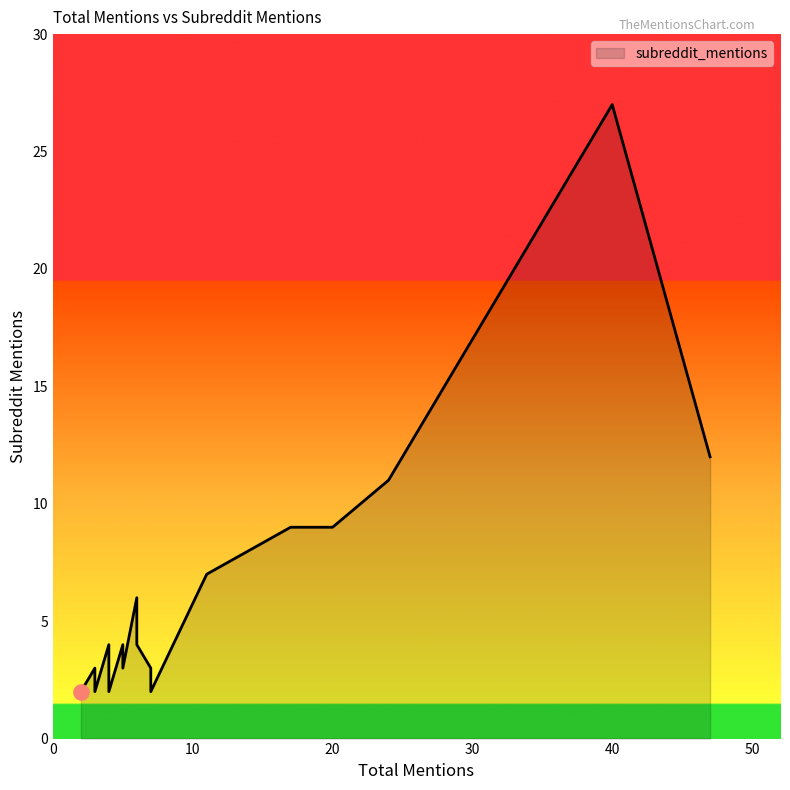

What is the change in value from 6 to 4?

-2